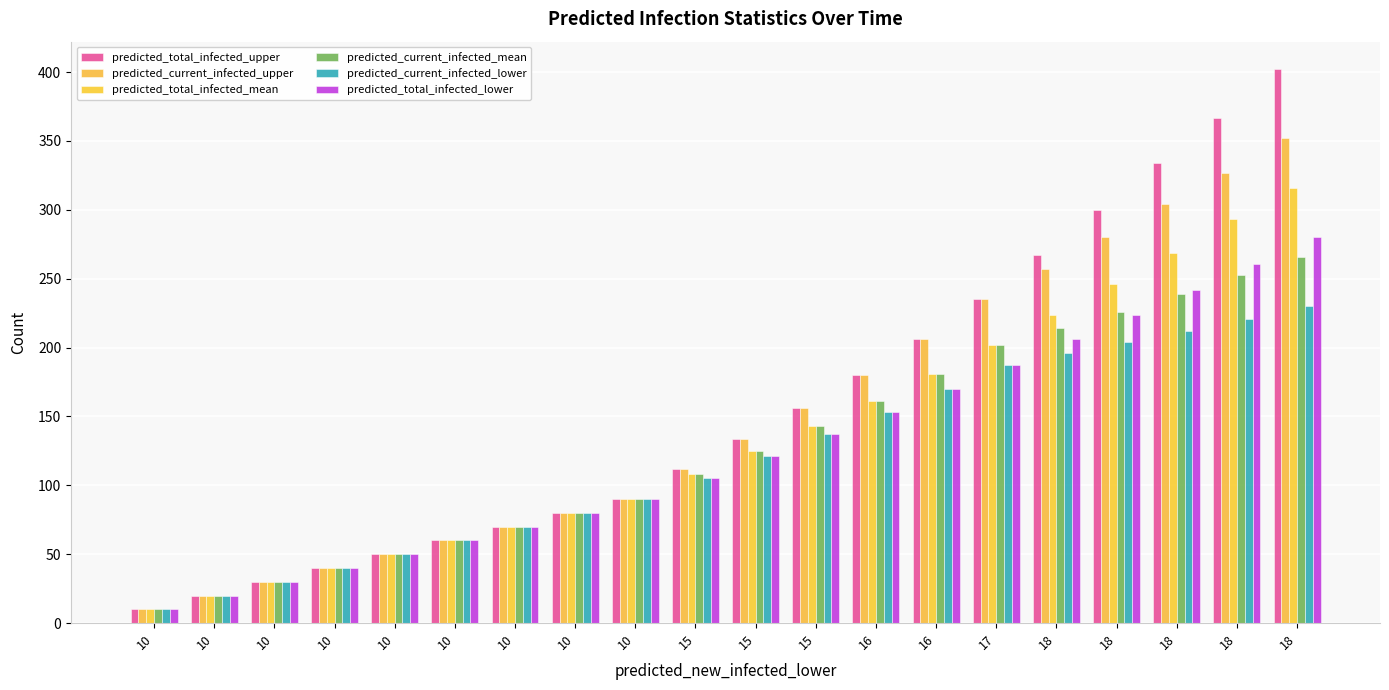

How many distinct data groups are displayed?

6